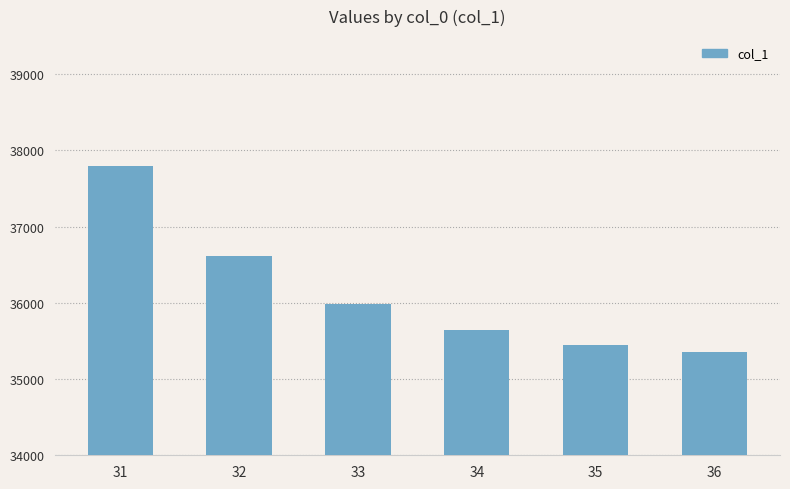

Reading right to left, transcribe all the data shown in this chart.

36=35354.3	35=35453.5	34=35637.9	33=35980.6	32=36617.5	31=37800.9